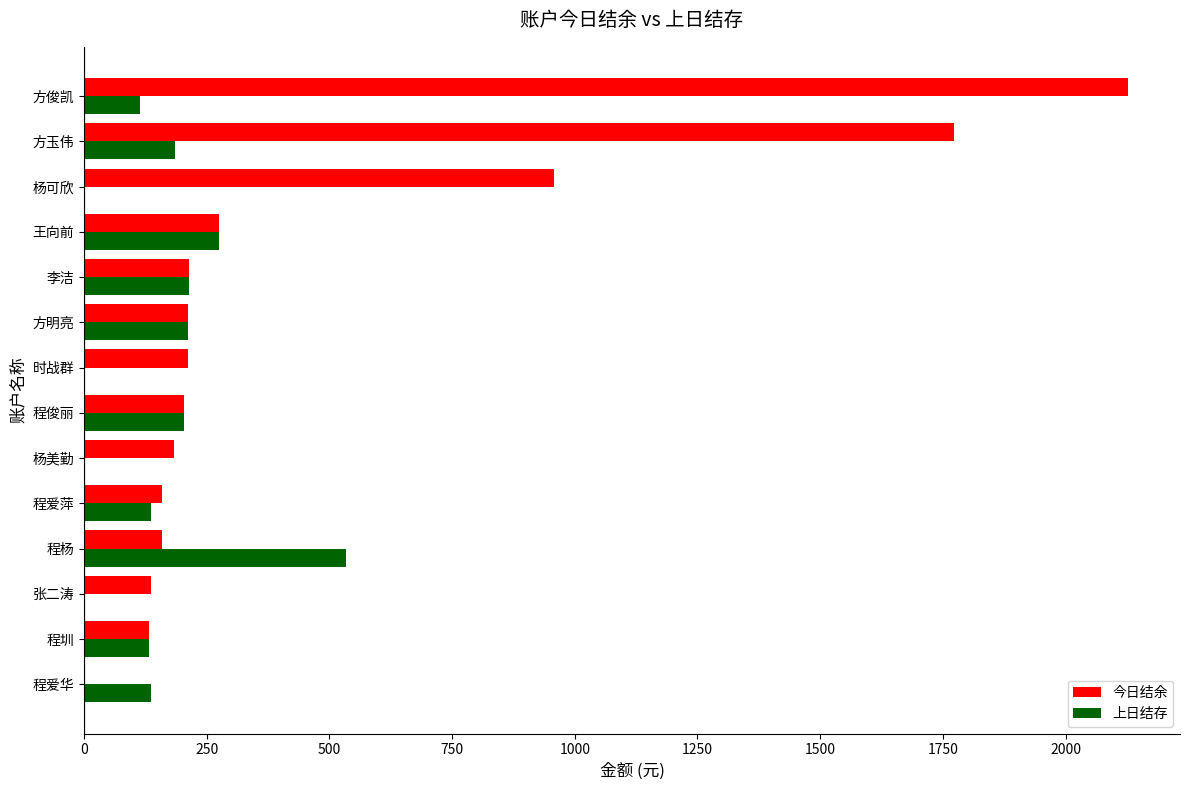

What is the sum of all 上日结存 values?

2145.0